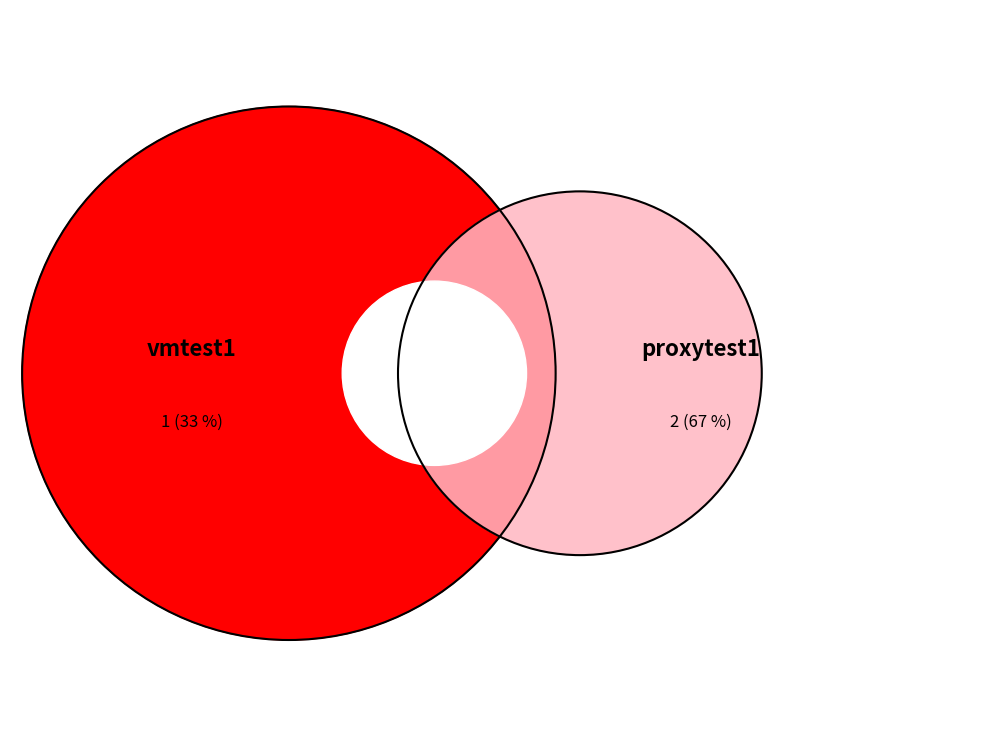

To the nearest percent, what portion does vmtest1 represent?

33%